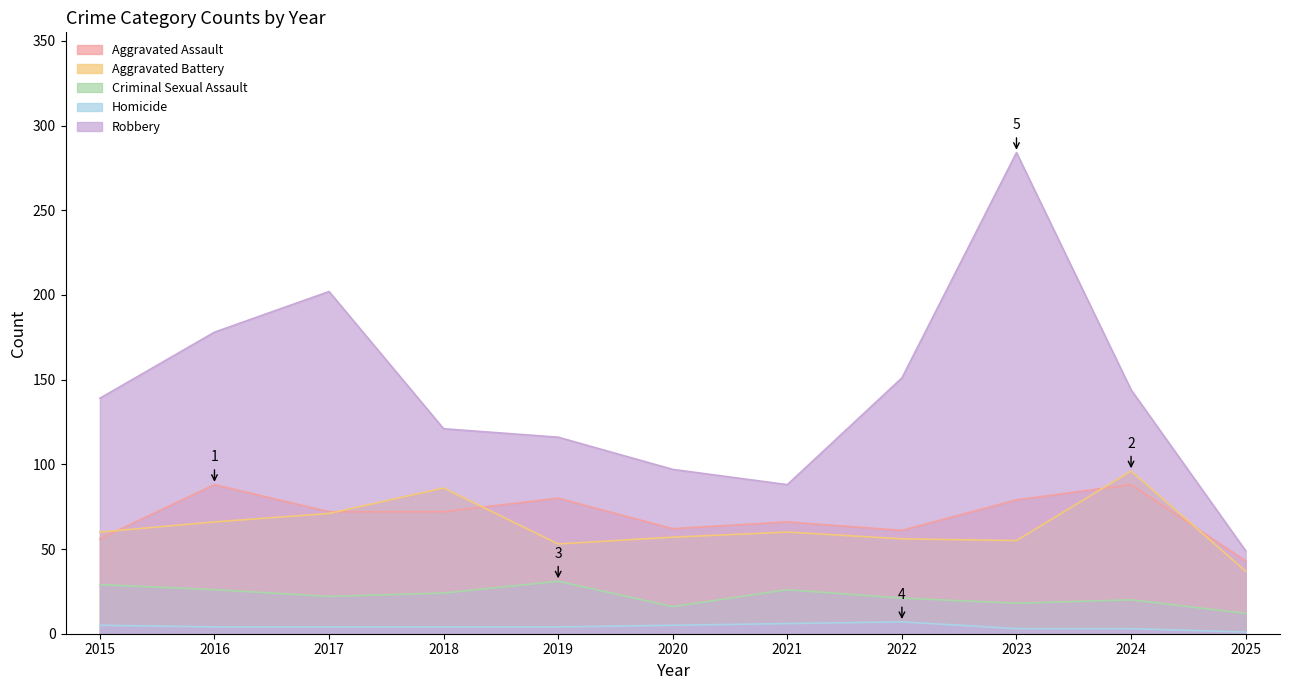

Reading right to left, transcribe all the data shown in this chart.

Aggravated Assault: 2025=43	2024=88	2023=79	2022=61	2021=66	2020=62	2019=80	2018=72	2017=72	2016=88	2015=56
Aggravated Battery: 2025=37	2024=96	2023=55	2022=56	2021=60	2020=57	2019=53	2018=86	2017=71	2016=66	2015=60
Criminal Sexual Assault: 2025=12	2024=20	2023=18	2022=21	2021=26	2020=16	2019=31	2018=24	2017=22	2016=26	2015=29
Homicide: 2025=1	2024=3	2023=3	2022=7	2021=6	2020=5	2019=4	2018=4	2017=4	2016=4	2015=5
Robbery: 2025=49	2024=144	2023=284	2022=151	2021=88	2020=97	2019=116	2018=121	2017=202	2016=178	2015=139